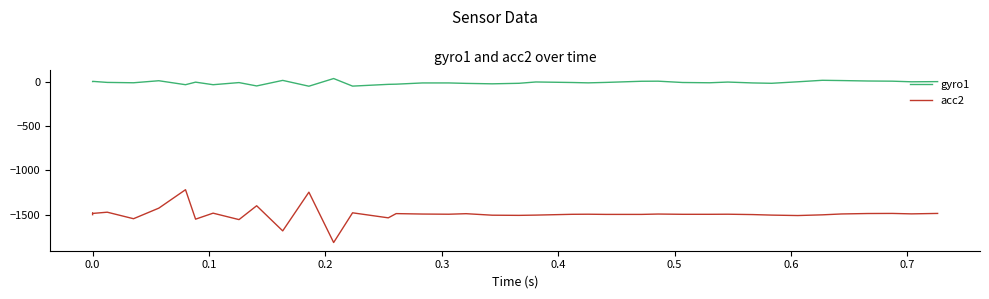

At how many categories does at least one series exceed -70?

40